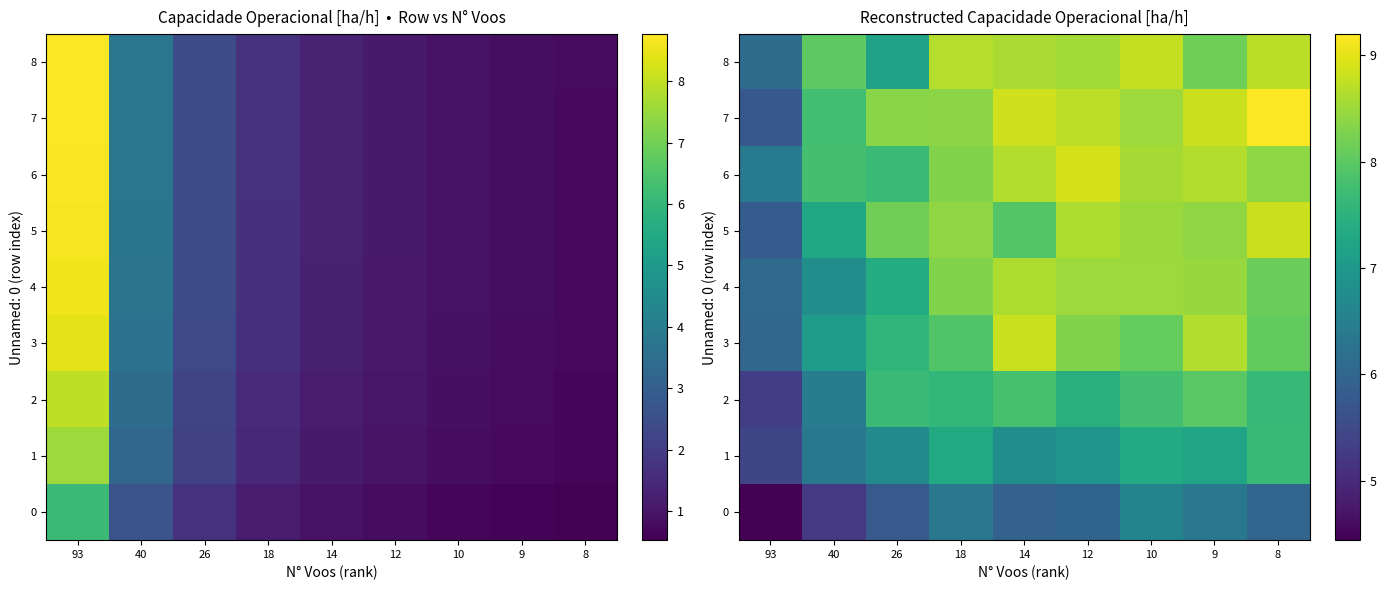

The value of 5 at 8 is 14.0. True or false?

False